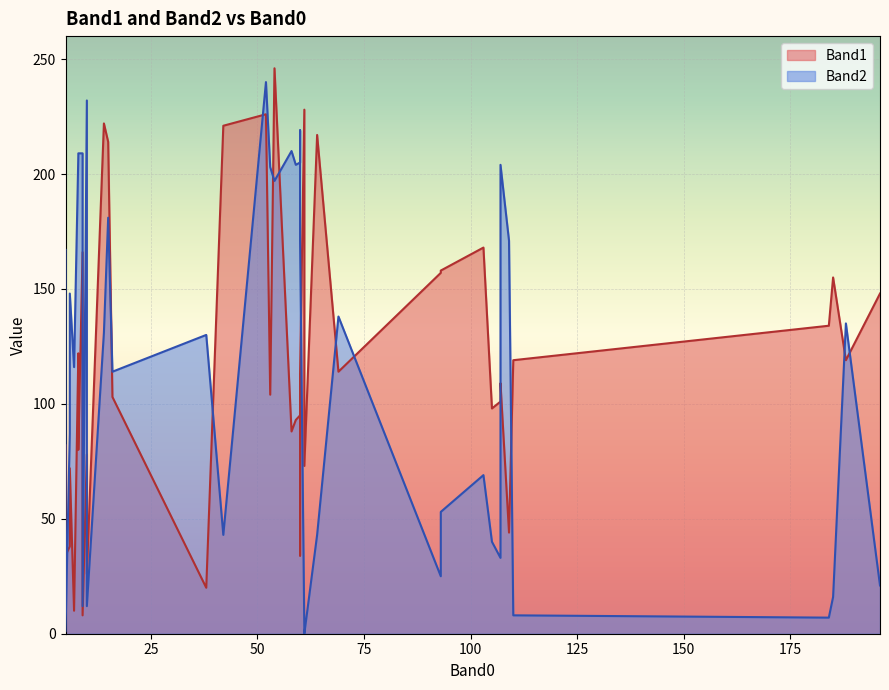

At 15, list the series in order from smallest to largest.

Band2, Band1